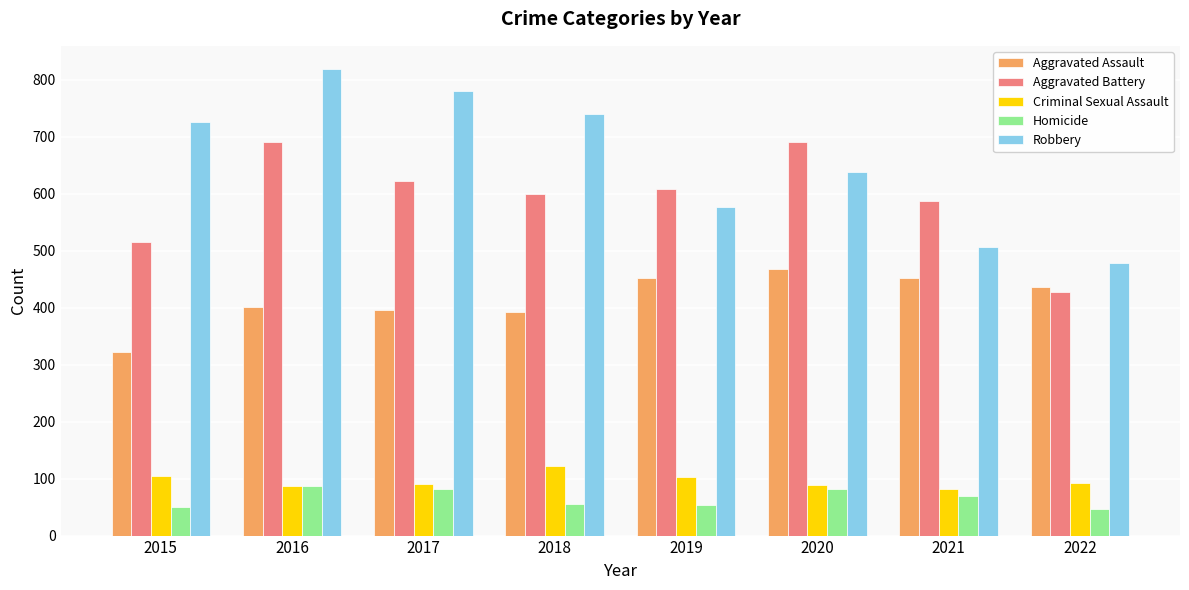

What is the sum of all Homicide values?

525